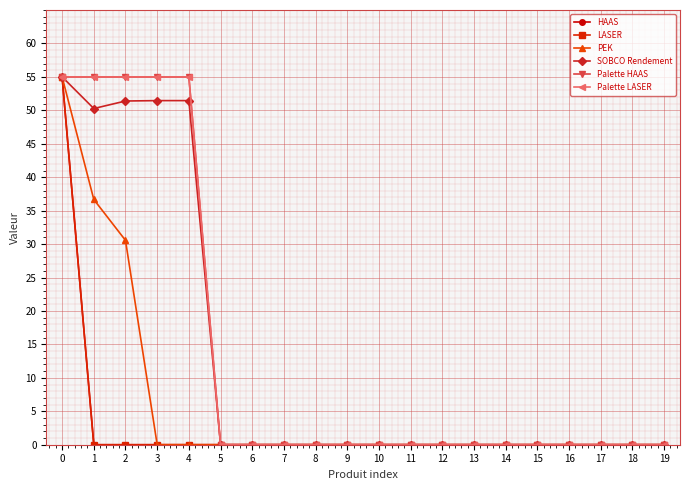

The Palette LASER series shows -26.4 at 17. True or false?

False